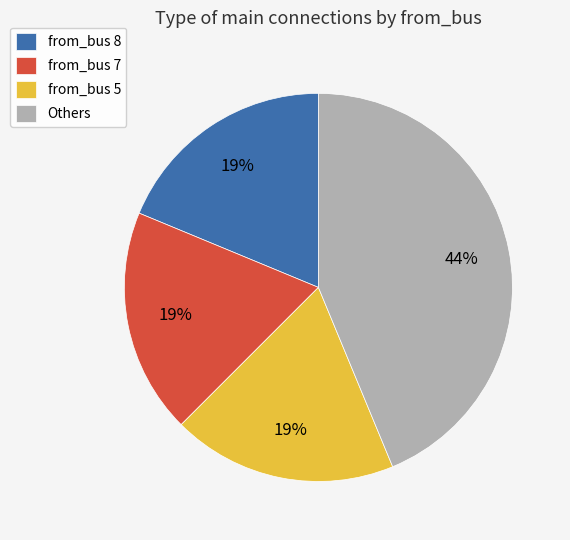

What is the ratio of the value at from_bus 7 to the value at Others?

0.4